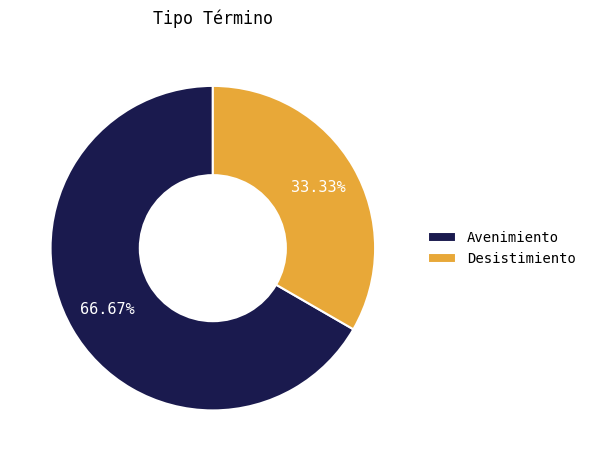

Which slice is the largest?

Avenimiento